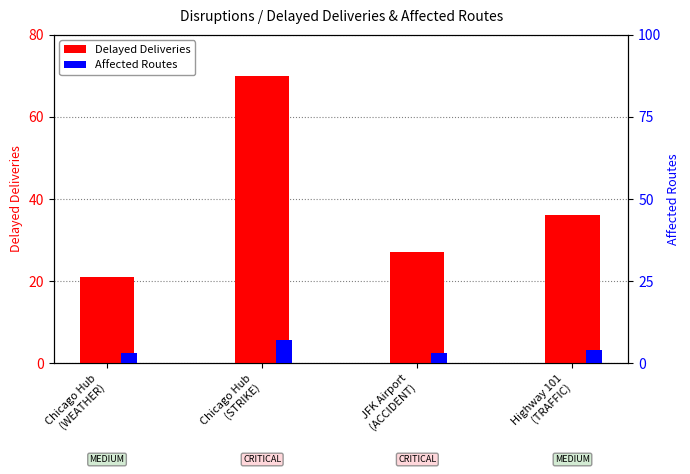

Reading right to left, extract all data points from this chart.

Delayed Deliveries: 36	27	70	21
Affected Routes: 4	3	7	3